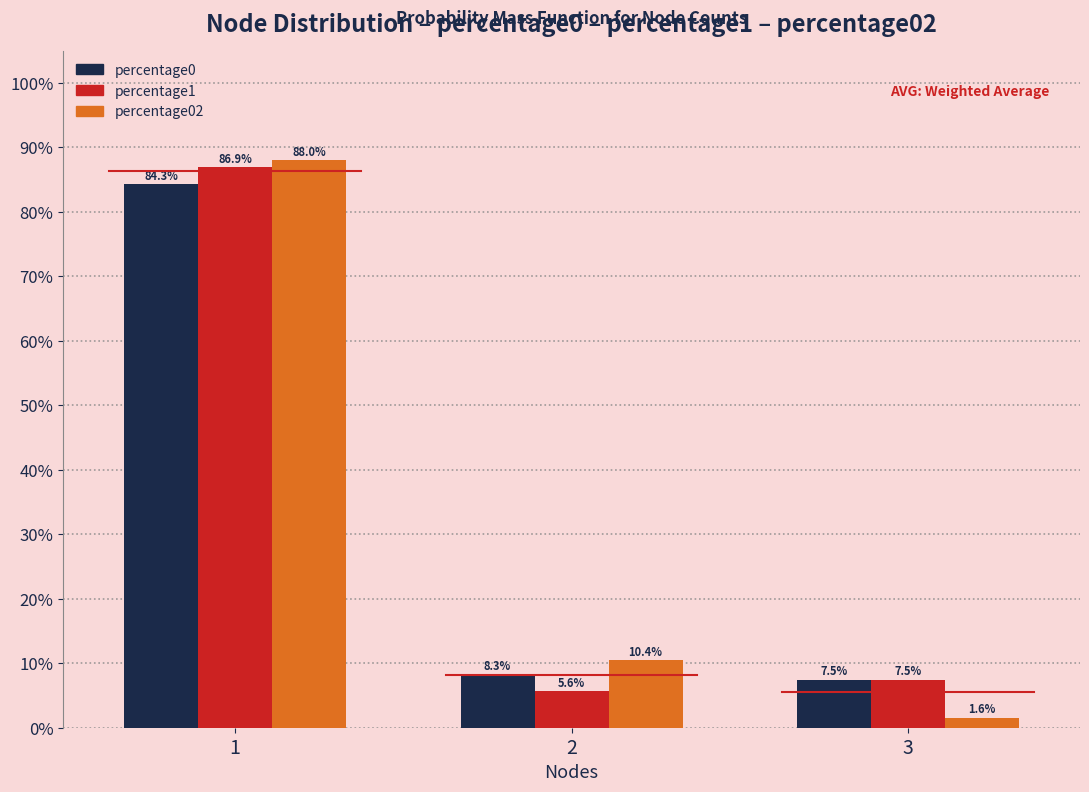

What is the sum of all percentage02 values?

1.0